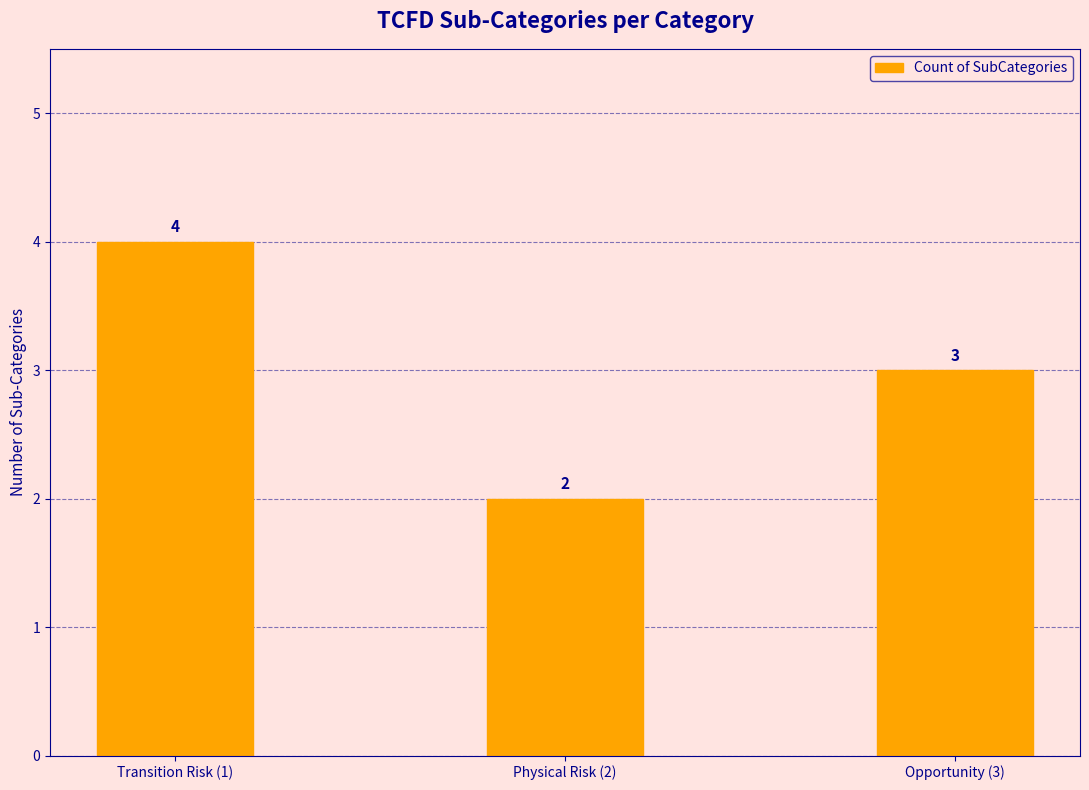

How many data points does each series have?

3